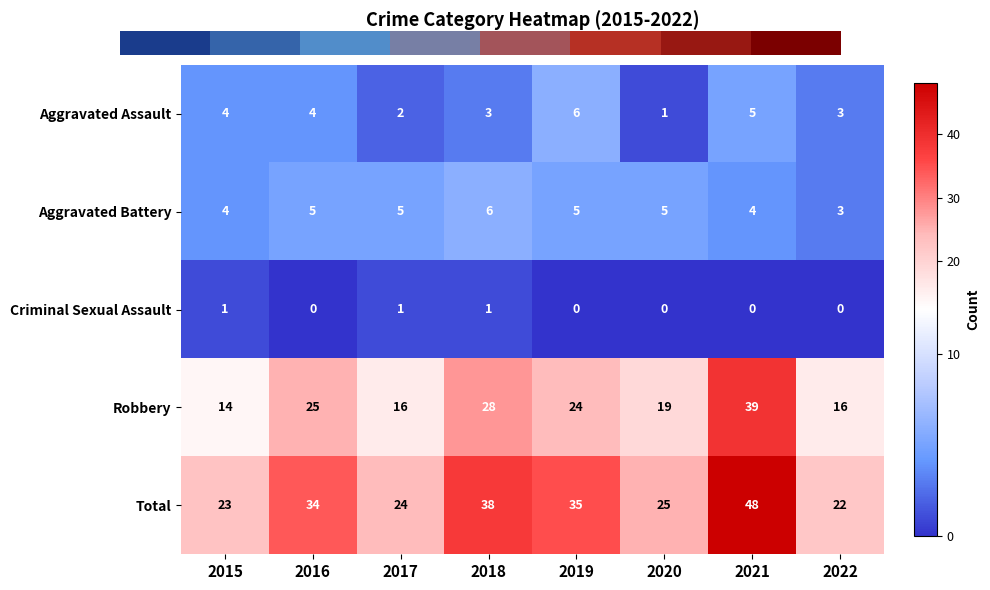

Is the value of Total at 2019 greater than the value of Robbery at 2017?

Yes